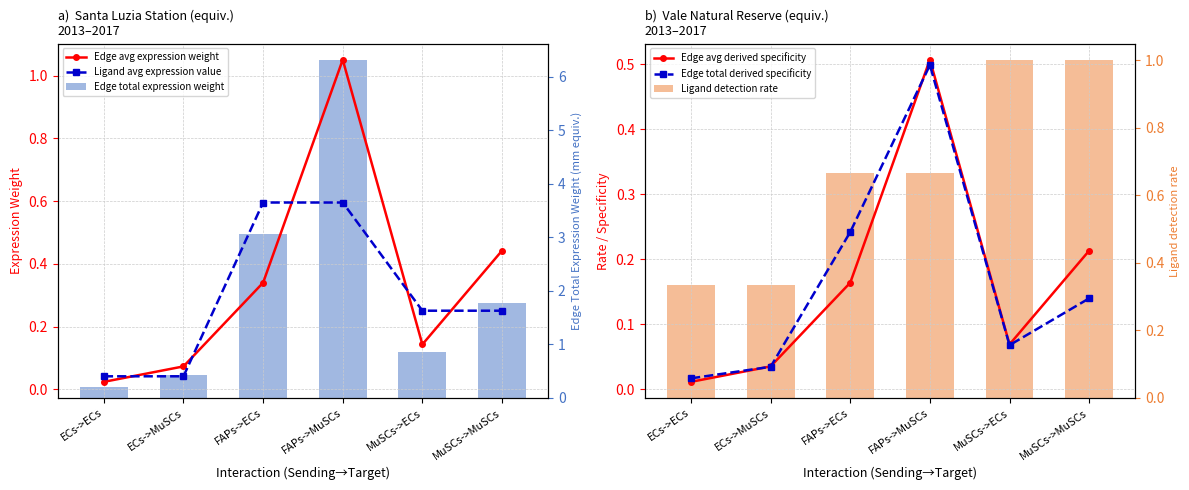

What is the total value across all series at ECs->MuSCs?

1.0